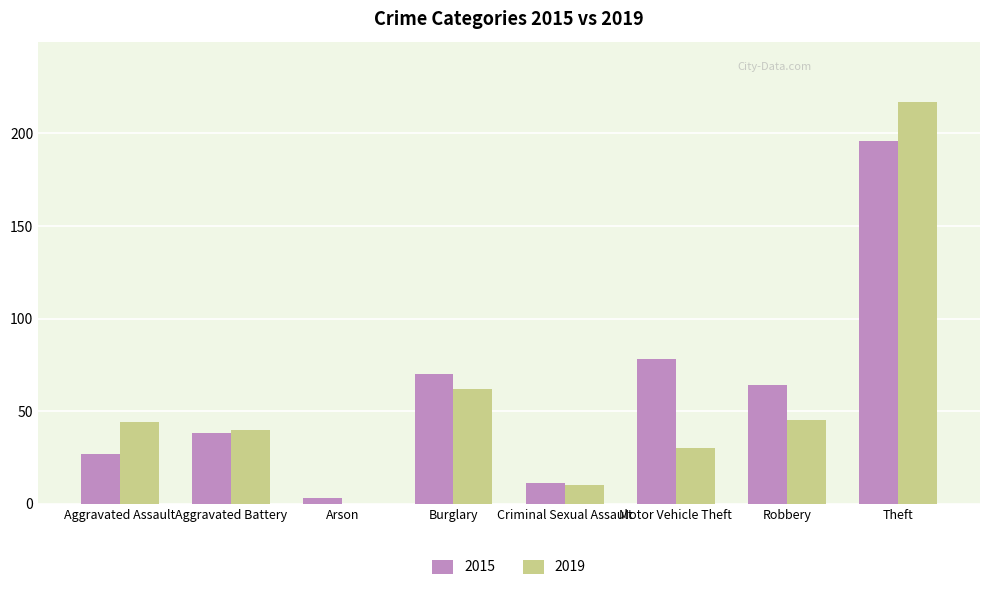

True or false: 2019 has a value of 40 at Aggravated Battery.

True